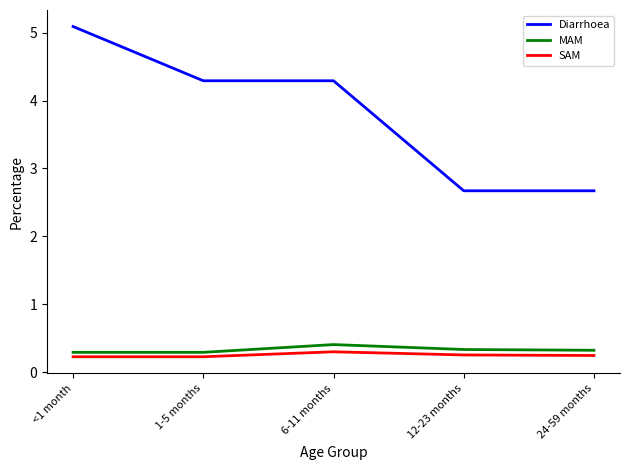

What is the total value across all series at <1 month?

5.6